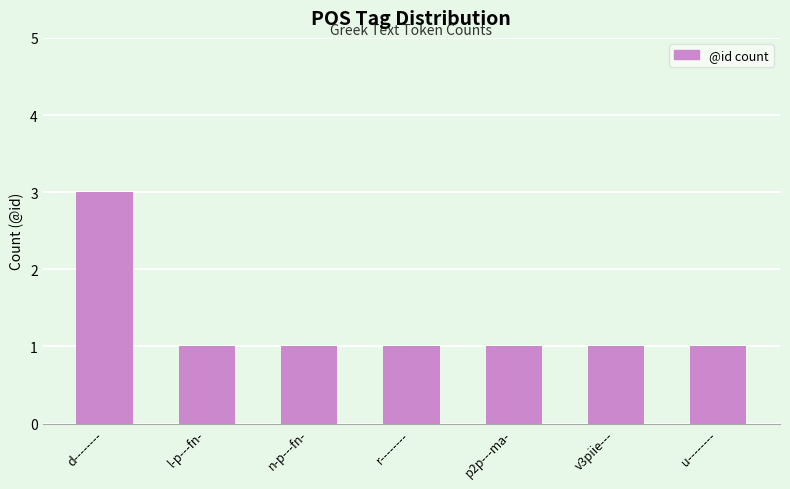

What is the label of the 2nd bar from the left?

l-p---fn-